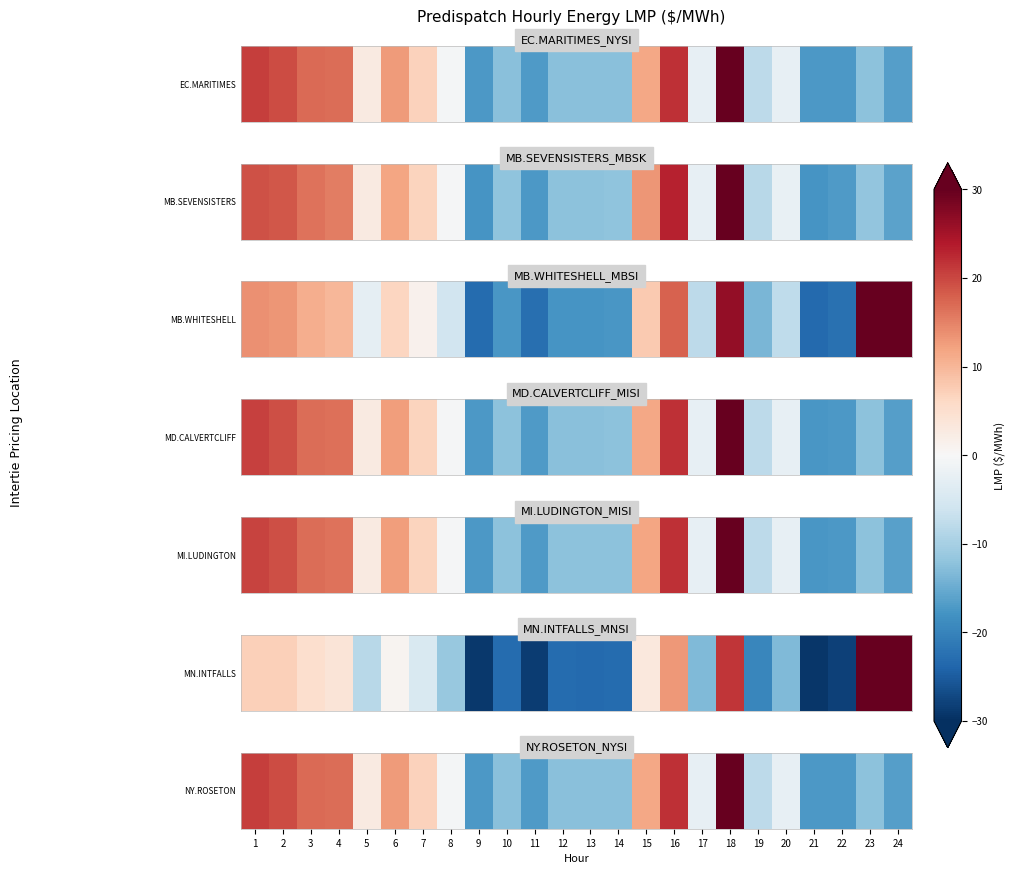

At which category does the chart reach its peak across all series?

18